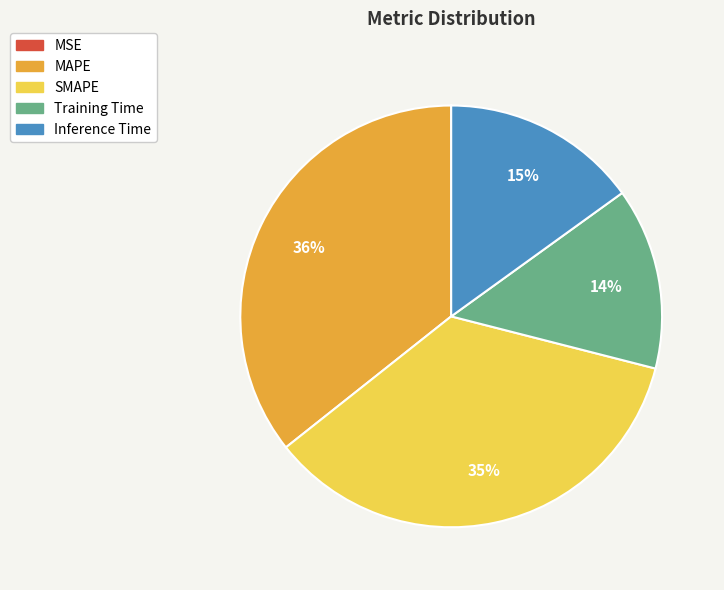

To the nearest percent, what is the average slice percentage?

20%